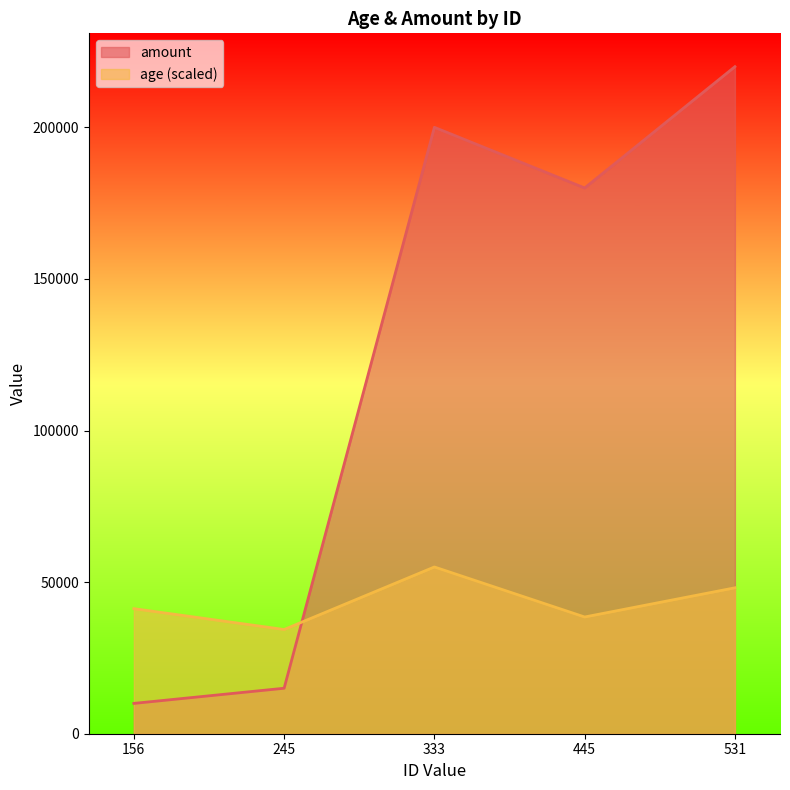

What is the spread (max minus min) of values at 245?

19375